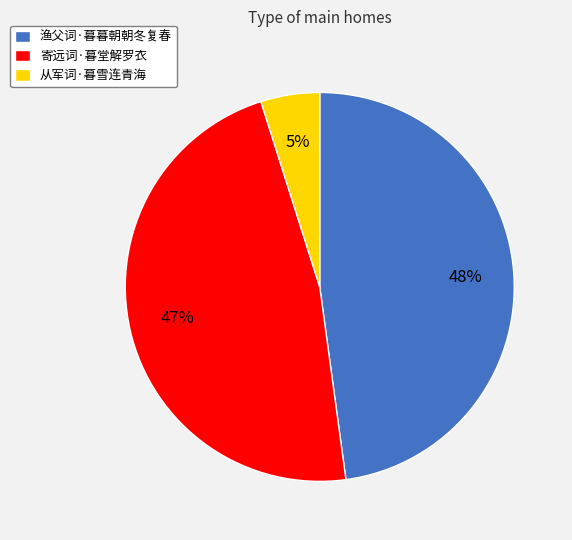

To the nearest percent, what is the combined percentage of 渔父词·暮暮朝朝冬复春 and 寄远词·暮堂解罗衣?

95%